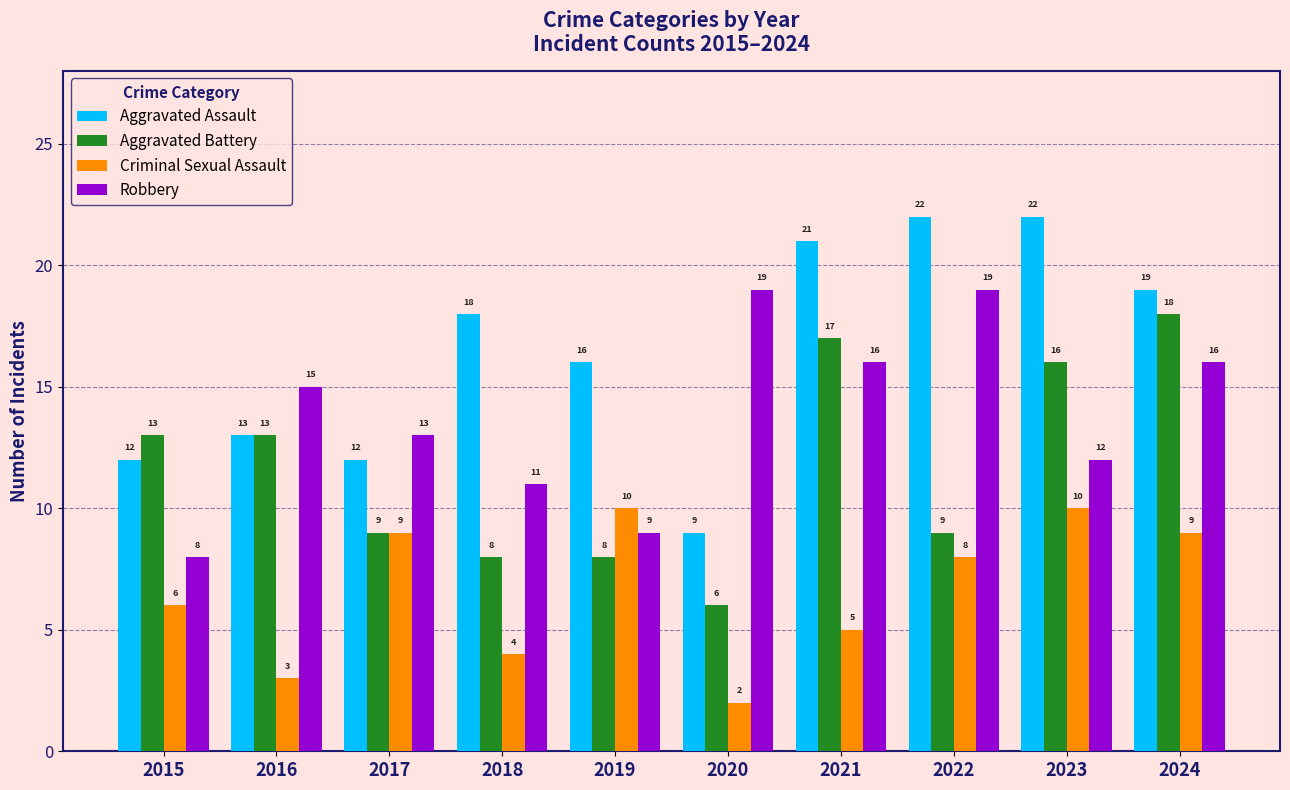

Which category has the lowest value across all series?

2020